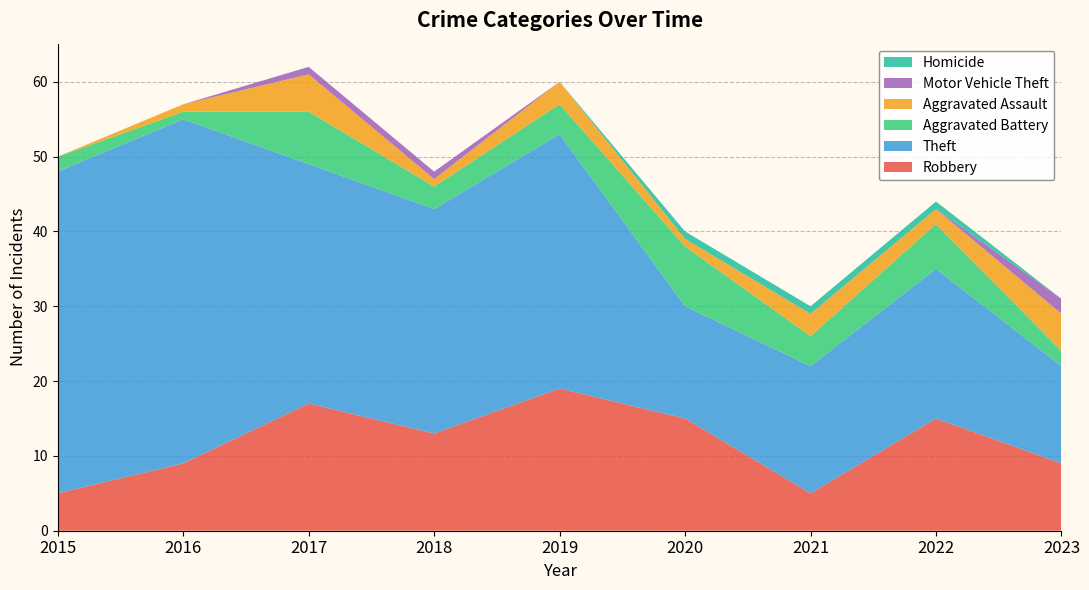

Reading right to left, extract all data points from this chart.

Robbery: 2023=9	2022=15	2021=5	2020=15	2019=19	2018=13	2017=17	2016=9	2015=5
Theft: 2023=13	2022=20	2021=17	2020=15	2019=34	2018=30	2017=32	2016=46	2015=43
Aggravated Battery: 2023=2	2022=6	2021=4	2020=8	2019=4	2018=3	2017=7	2016=1	2015=2
Aggravated Assault: 2023=5	2022=2	2021=3	2020=1	2019=3	2018=1	2017=5	2016=1	2015=0
Motor Vehicle Theft: 2023=2	2022=0	2021=0	2020=0	2019=0	2018=1	2017=1	2016=0	2015=0
Homicide: 2023=0	2022=1	2021=1	2020=1	2019=0	2018=0	2017=0	2016=0	2015=0